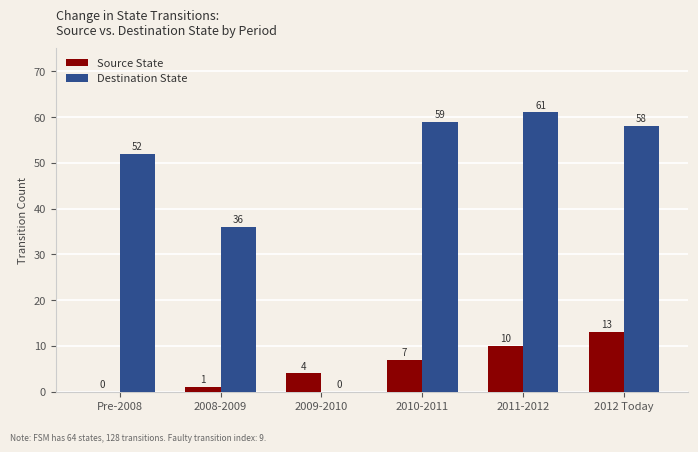

Reading right to left, what are all the values shown in this chart?

Source State: 13	10	7	4	1	0
Destination State: 58	61	59	0	36	52